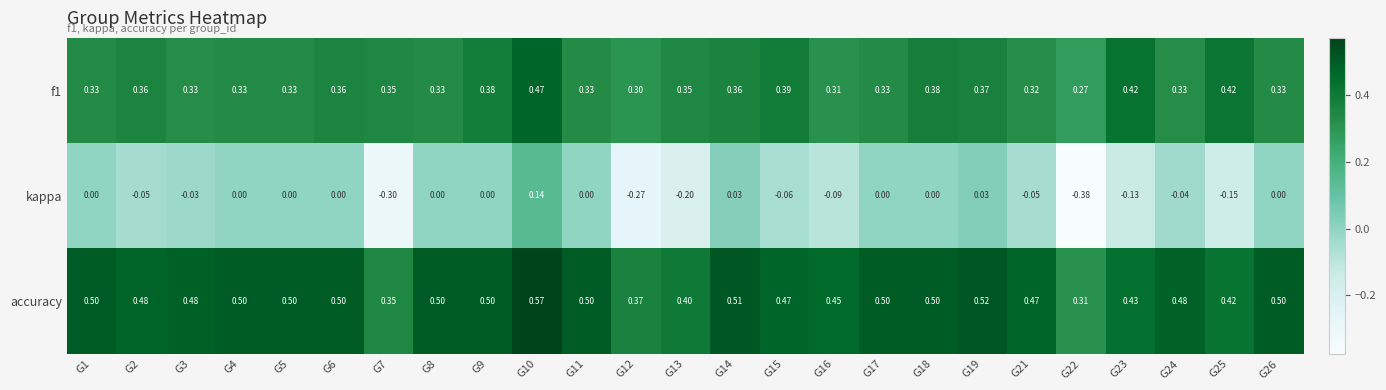

Is the value of f1 at G21 greater than the value of accuracy at G3?

No